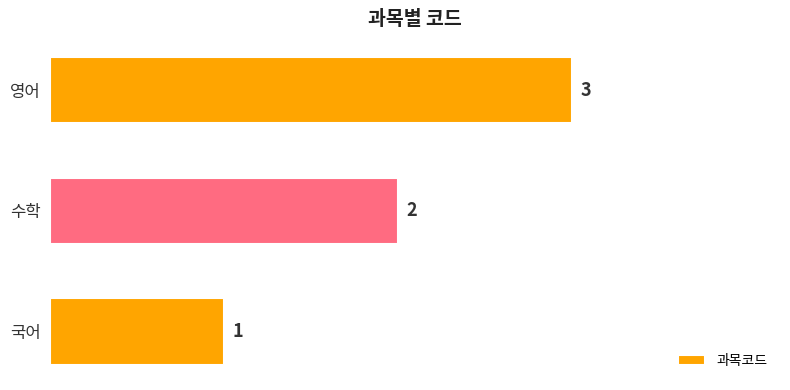

What is the maximum value shown in the chart?

3